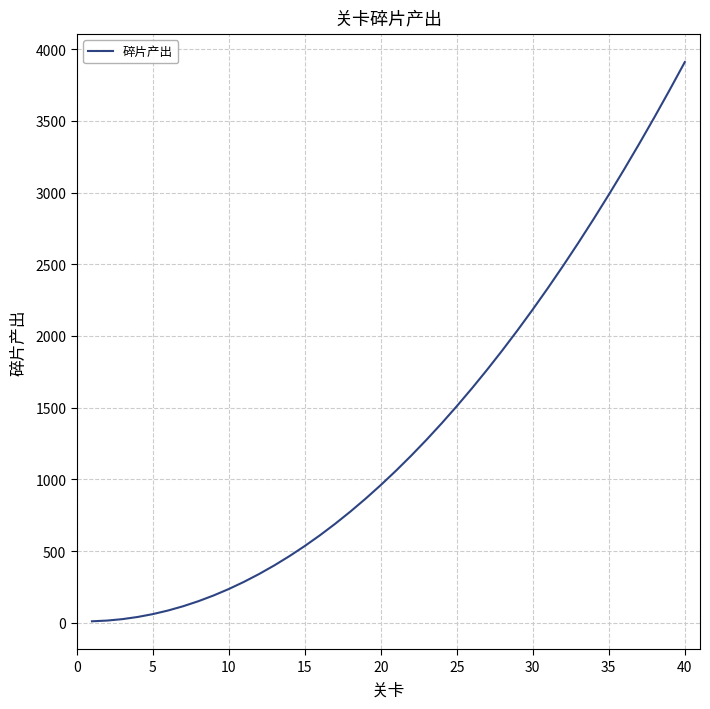

What is the difference between the maximum and minimum values?

3900